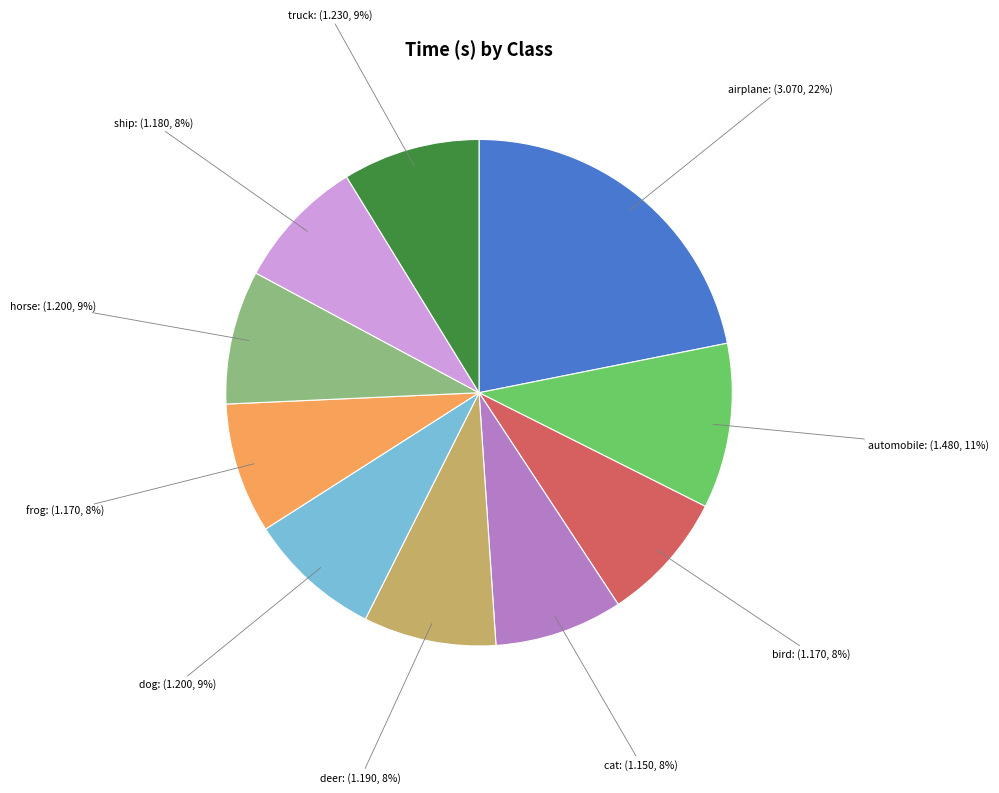

The cat slice represents 8% of the pie. True or false?

True